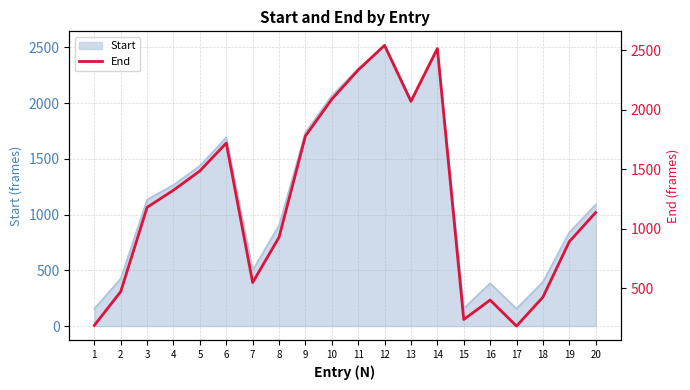

What is the difference between the values at 14 and 7?

1968